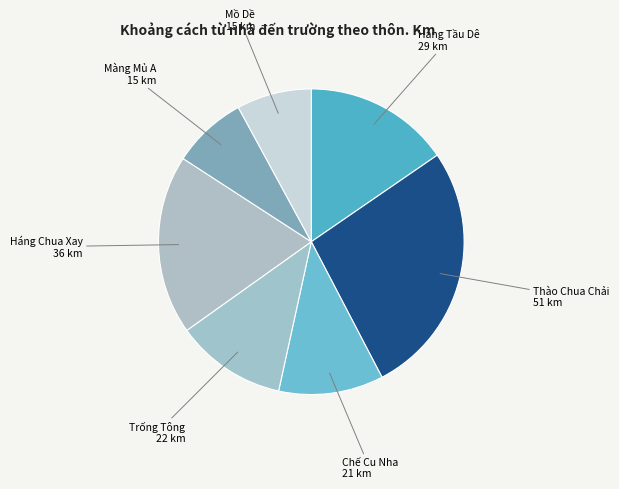

The Màng Mủ A 15 km slice represents 15% of the pie. True or false?

False